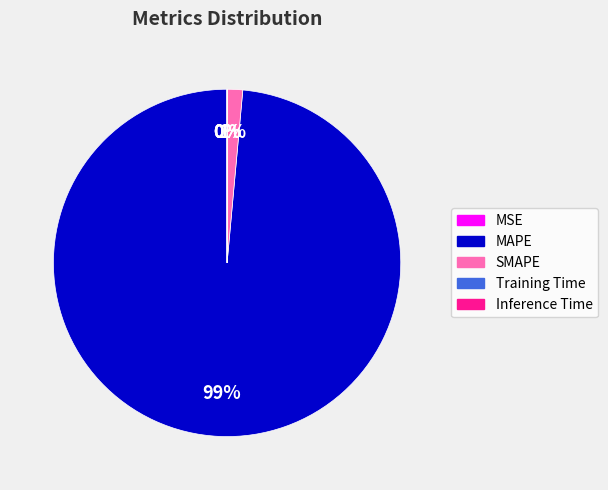

What percentage is the SMAPE slice, to the nearest percent?

1%